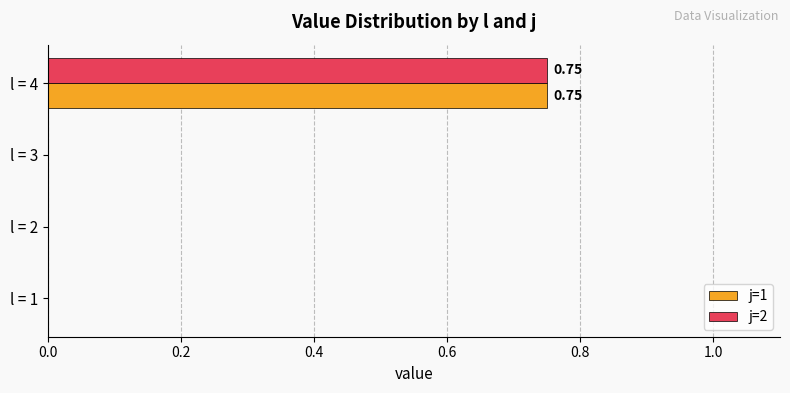

Is the value of j=1 at l = 4 greater than the value of j=2 at l = 3?

Yes